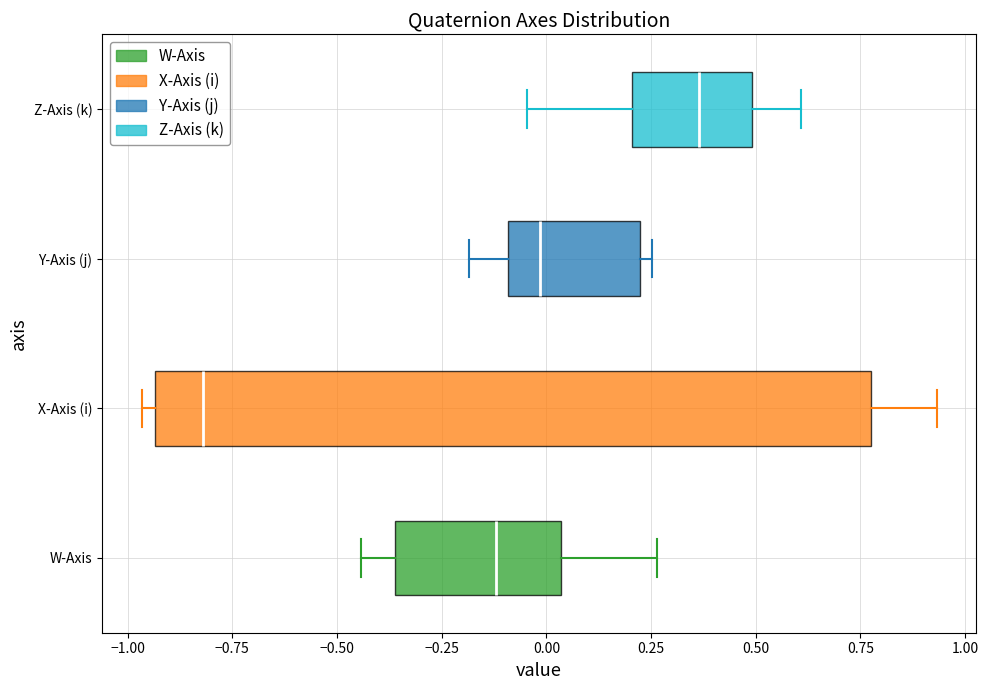

Which box's median line is the furthest to the left?

X-Axis (i)